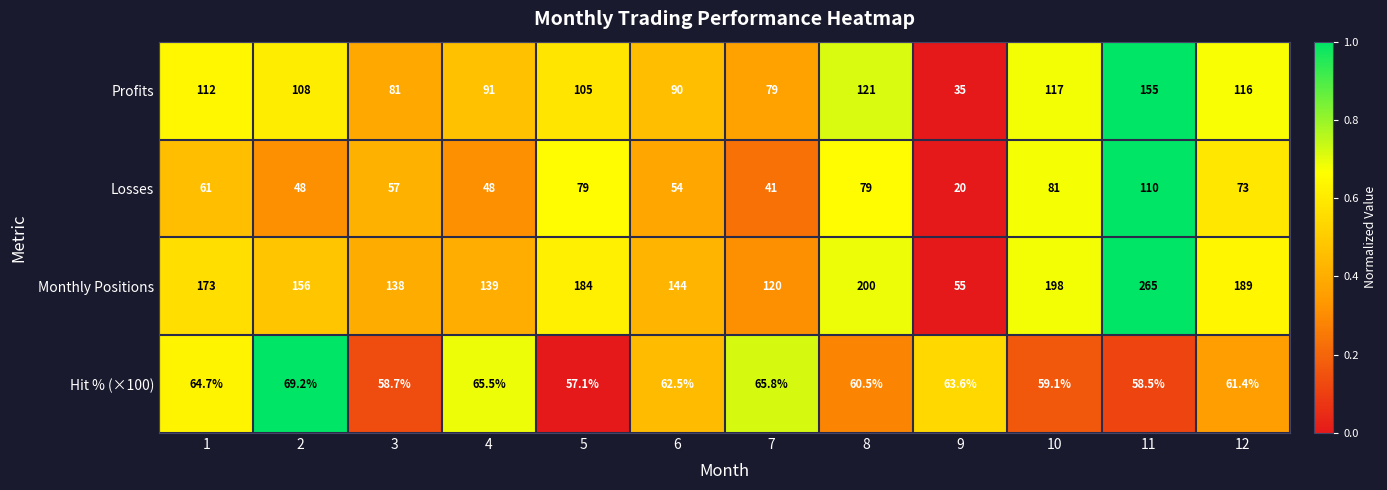

Count the number of categories in the chart.

12